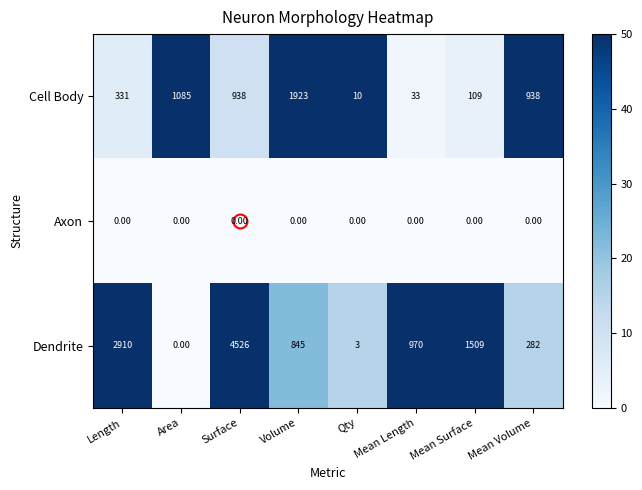

How many distinct data groups are displayed?

3